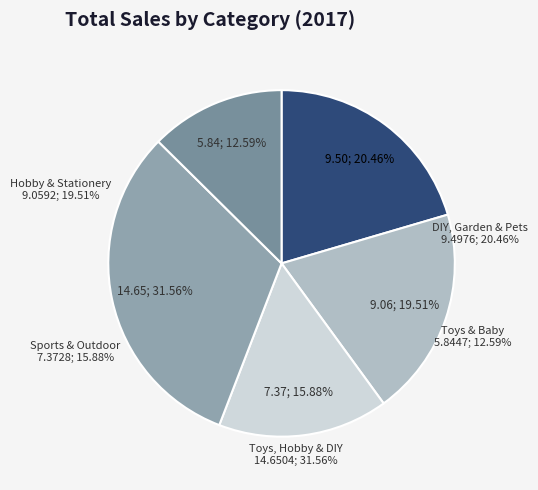

Between Toys & Baby and Hobby & Stationery, which is larger?

Hobby & Stationery